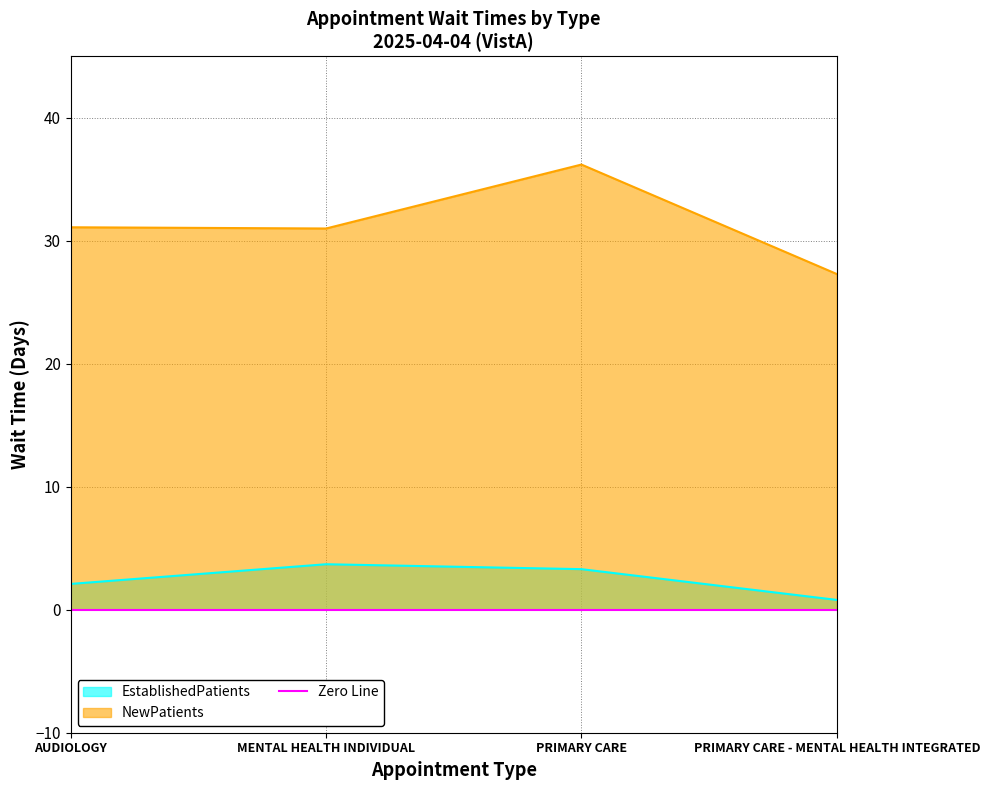

List the labels in order of EstablishedPatients value, largest first.

MENTAL HEALTH INDIVIDUAL, PRIMARY CARE, AUDIOLOGY, PRIMARY CARE - MENTAL HEALTH INTEGRATED